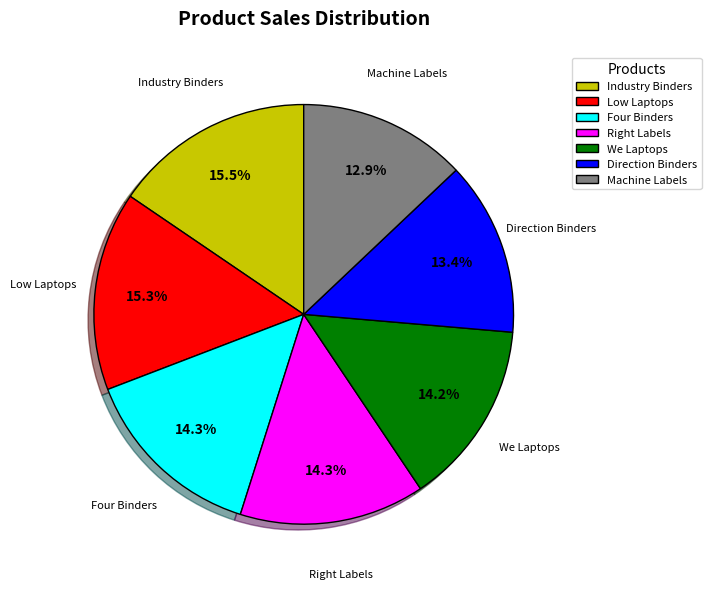

To the nearest percent, what is the combined percentage of Four Binders and Direction Binders?

28%